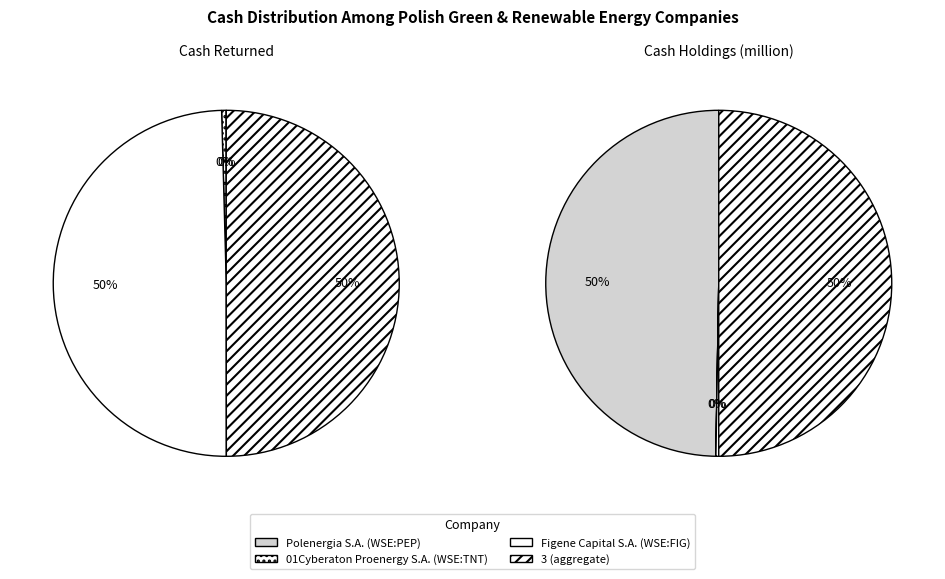

To the nearest percent, what is the difference between the largest and smallest slice percentages?

50%